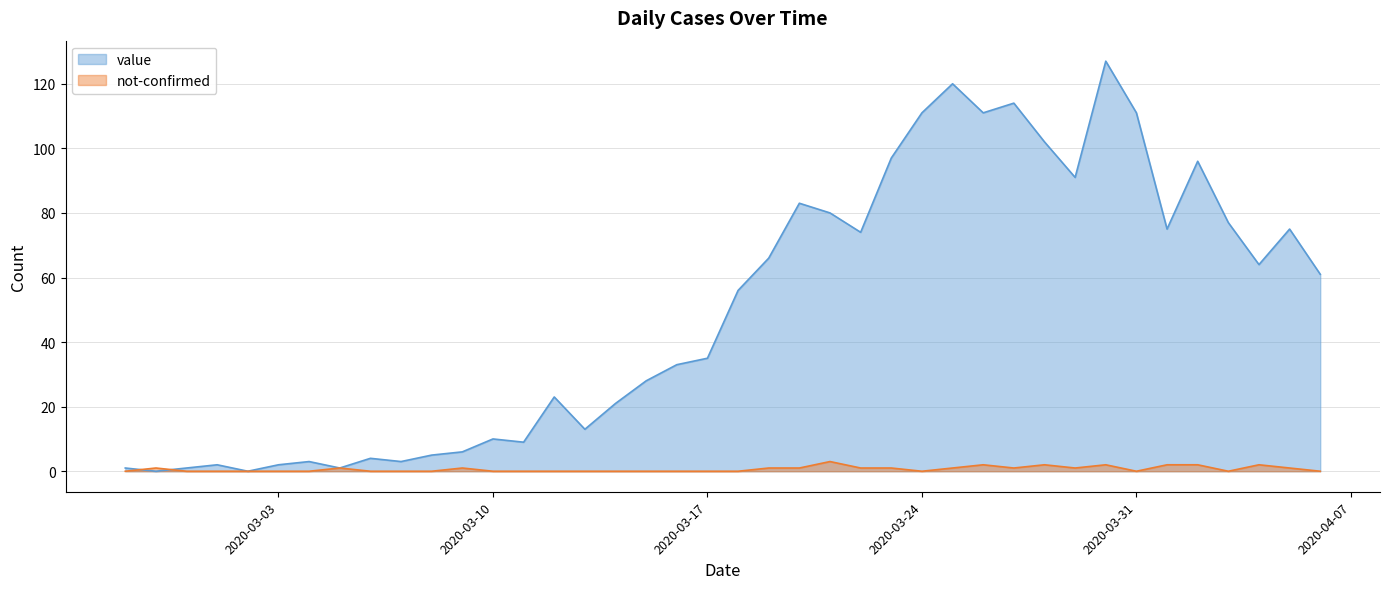

What is the total value across all series at 2020-03-18?

56